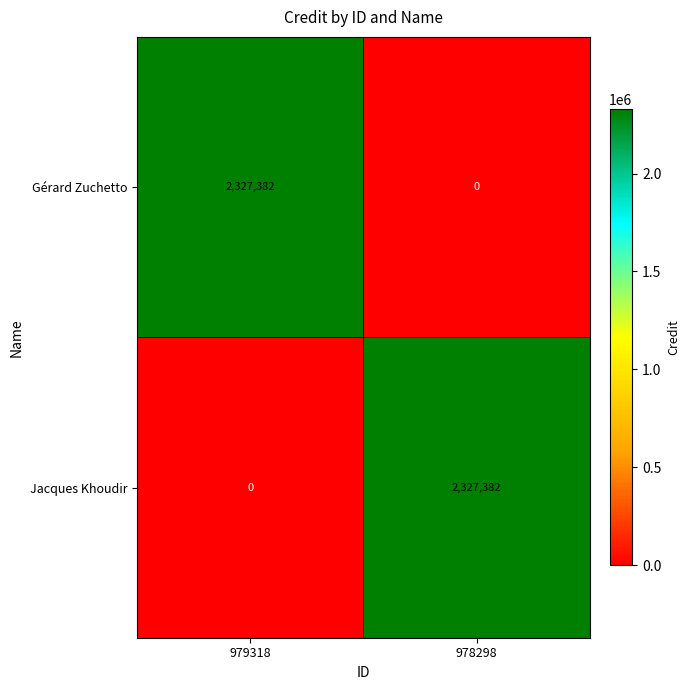

Reading right to left, list all the values displayed in this chart.

Gérard Zuchetto: 0	2327382
Jacques Khoudir: 2327382	0